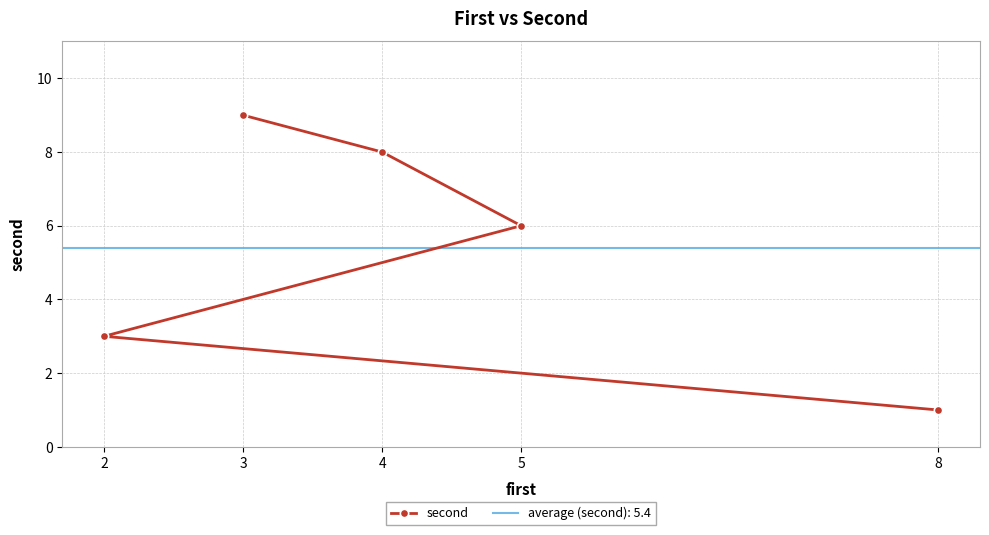

What is the label of the 2nd point from the right?

2